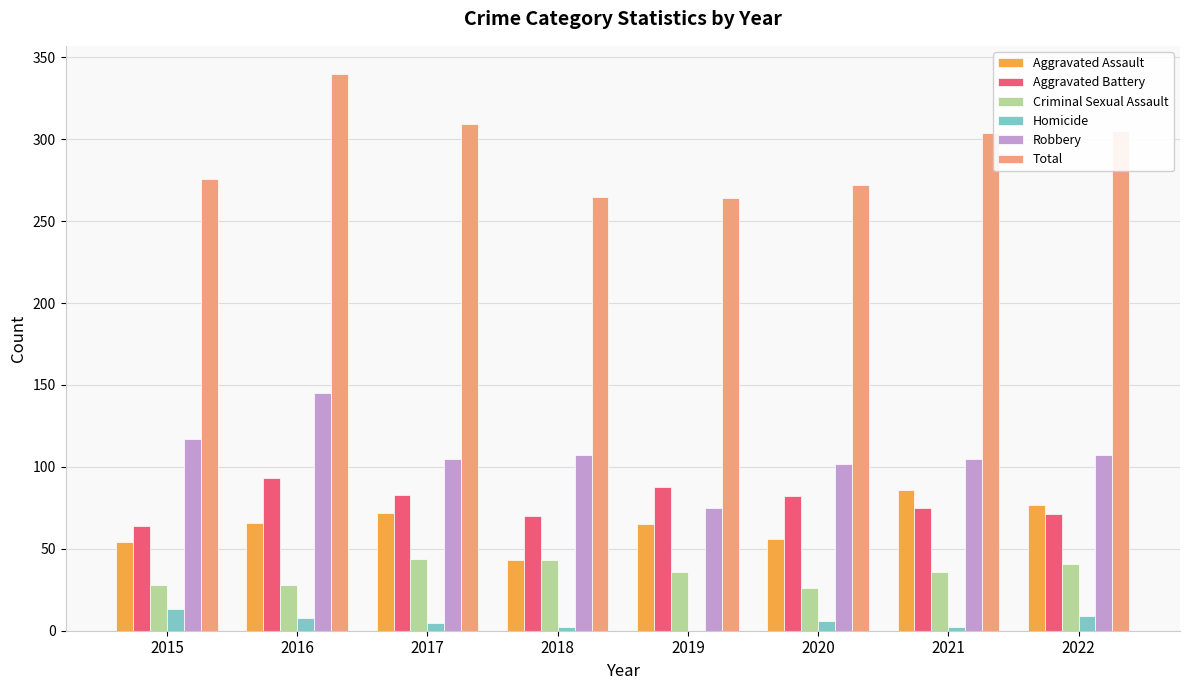

The value of Criminal Sexual Assault at 2017 is 68. True or false?

False